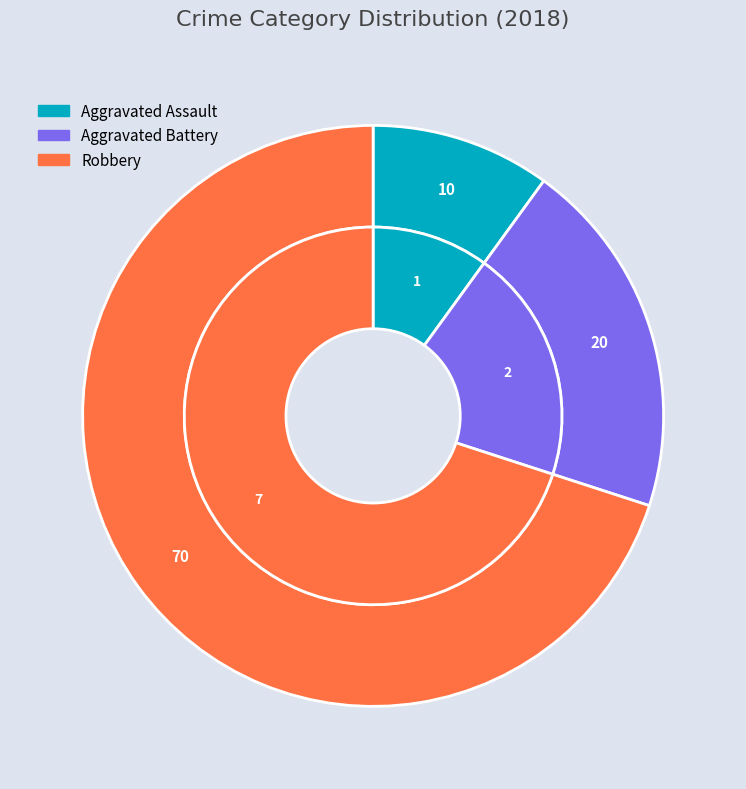

Combined, do Aggravated Assault and Robbery account for over 50%?

Yes